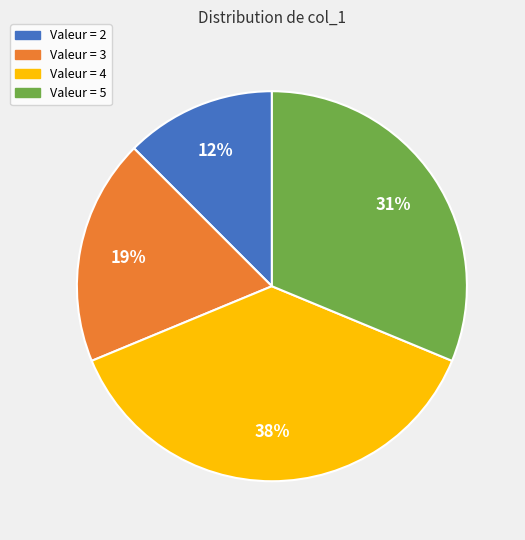

To the nearest percent, what is the average slice percentage?

25%